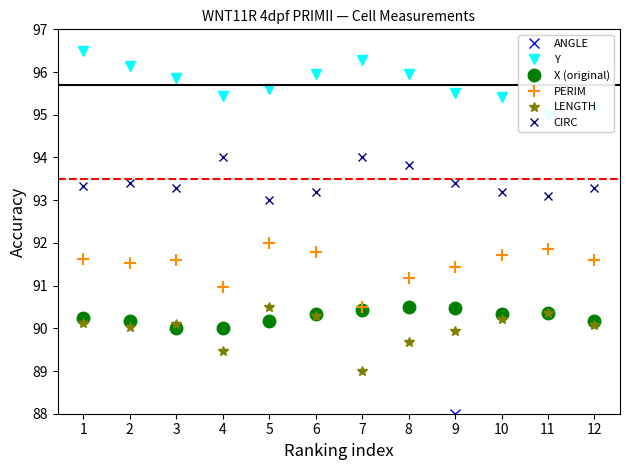

How many interior local peaks does the X (original) series have?

2